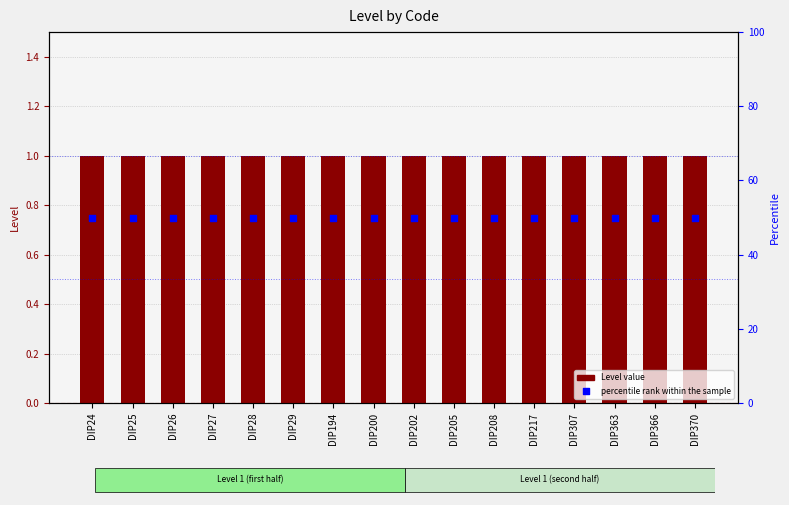

What are all the series names shown in the legend?

Level, percentile rank within the sample